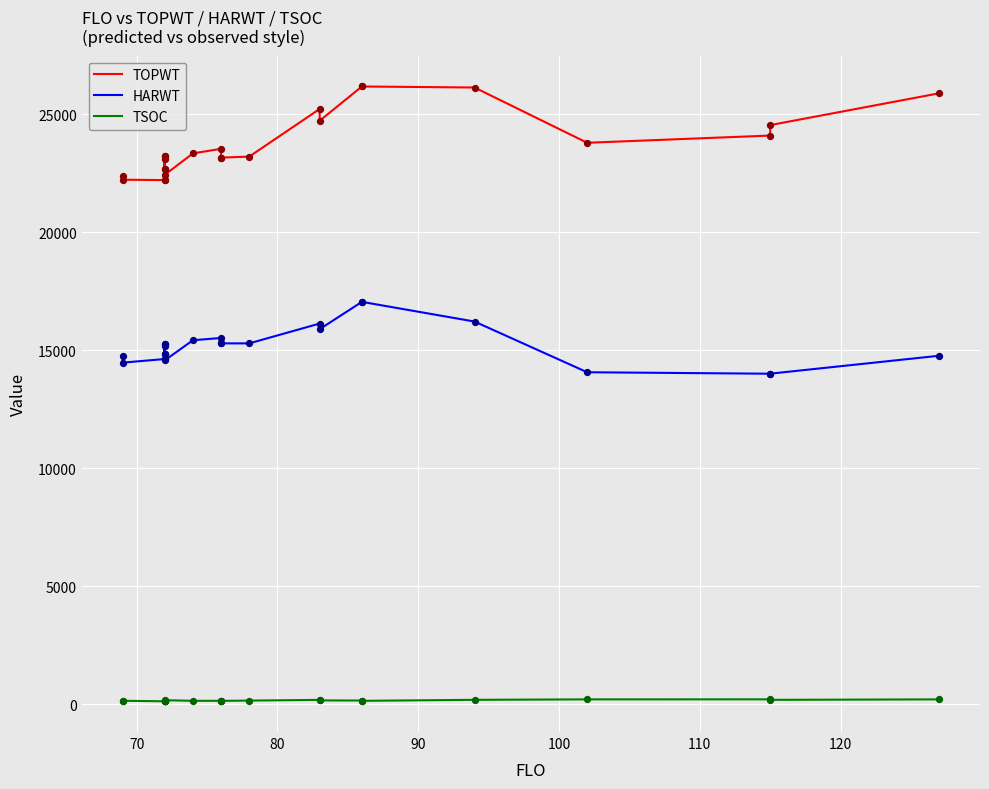

Which series has the widest spread of Y values?

TOPWT